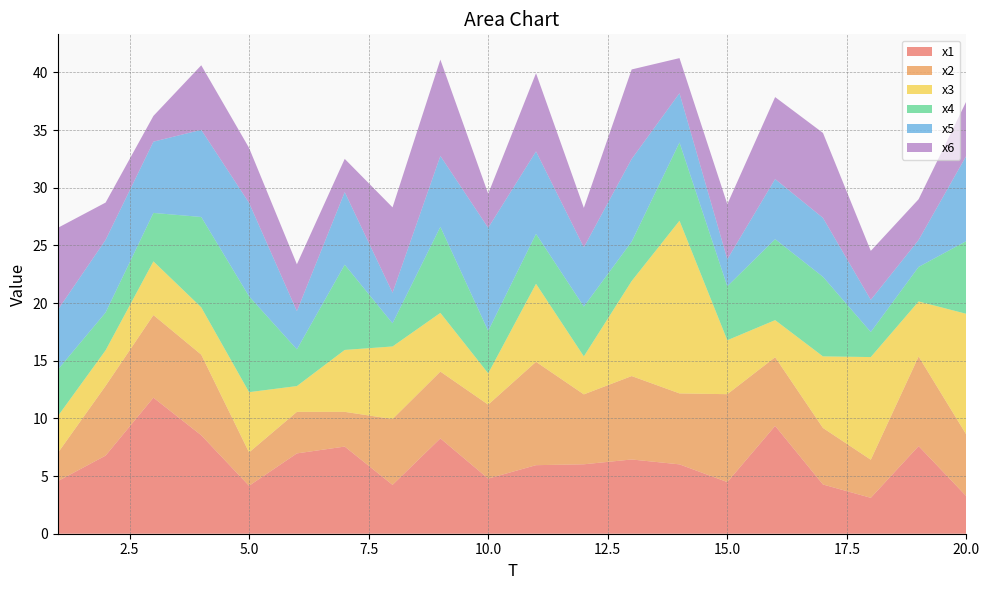

Reading left to right, transcribe all the data shown in this chart.

x1: 1=4.6	2=6.8	3=11.8	4=8.5	5=4.2	6=7.0	7=7.6	8=4.2	9=8.3	10=4.8	11=5.9	12=6.0	13=6.4	14=6.0	15=4.5	16=9.3	17=4.3	18=3.1	19=7.6	20=3.2
x2: 1=2.4	2=6.0	3=7.2	4=7.0	5=2.9	6=3.6	7=3.0	8=5.7	9=5.8	10=6.4	11=9.0	12=6.1	13=7.2	14=6.2	15=7.6	16=6.0	17=4.9	18=3.3	19=7.8	20=5.3
x3: 1=3.2	2=3.1	3=4.7	4=4.1	5=5.2	6=2.2	7=5.4	8=6.3	9=5.1	10=2.7	11=6.8	12=3.3	13=8.2	14=15.0	15=4.7	16=3.2	17=6.2	18=8.9	19=4.8	20=10.5
x4: 1=4.0	2=3.3	3=4.2	4=7.8	5=8.3	6=3.2	7=7.4	8=2.0	9=7.5	10=3.7	11=4.3	12=4.3	13=3.4	14=6.8	15=4.7	16=7.0	17=6.9	18=2.2	19=3.0	20=6.3
x5: 1=5.2	2=6.3	3=6.2	4=7.6	5=8.1	6=3.3	7=6.3	8=2.6	9=6.1	10=8.9	11=7.1	12=5.1	13=7.2	14=4.3	15=2.3	16=5.2	17=5.1	18=2.8	19=2.3	20=7.4
x6: 1=7.1	2=3.2	3=2.2	4=5.6	5=4.8	6=4.1	7=2.9	8=7.4	9=8.3	10=2.9	11=6.8	12=3.4	13=7.8	14=3.0	15=4.8	16=7.1	17=7.4	18=4.2	19=3.5	20=4.7